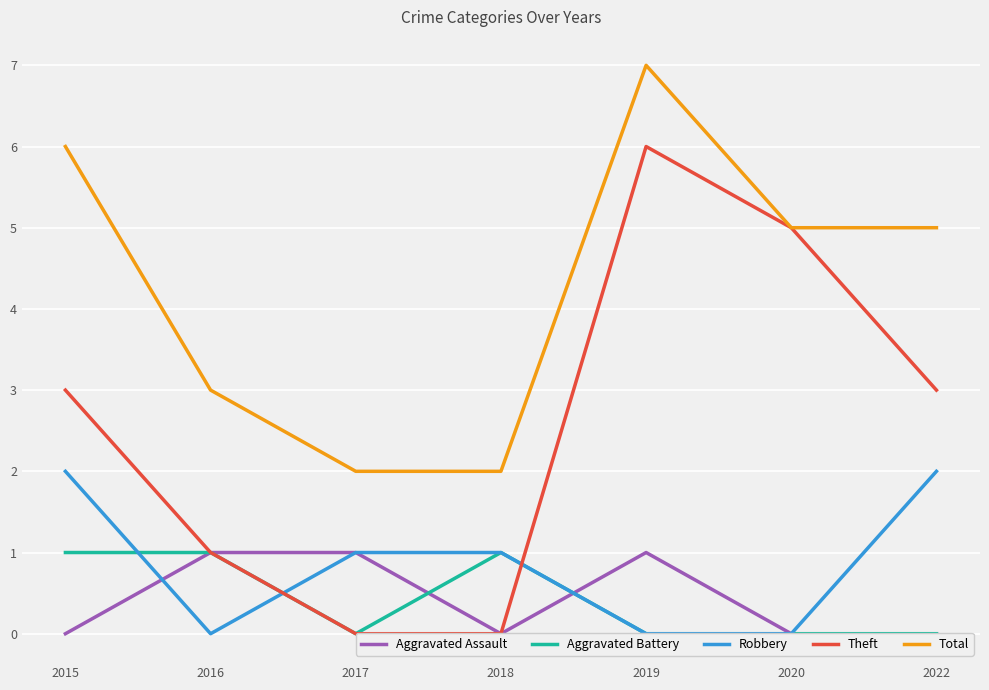

Which category has the lowest value in the Aggravated Battery series?

2017